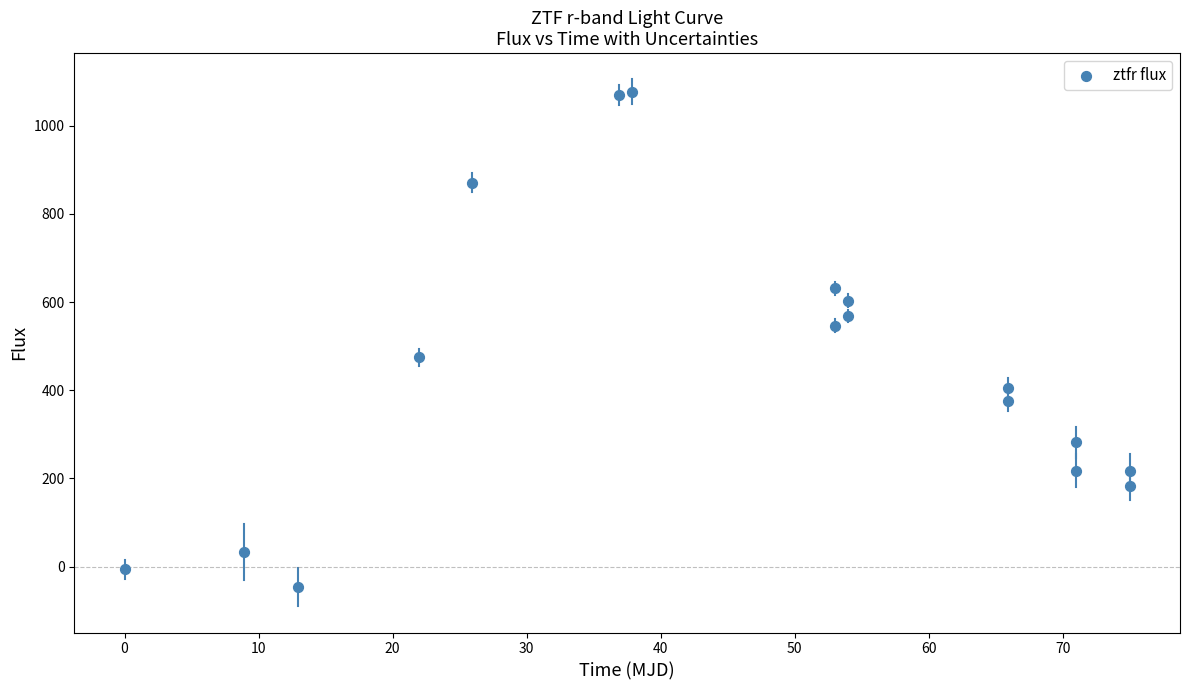

What is the range of X values (max minus min)?

75.0